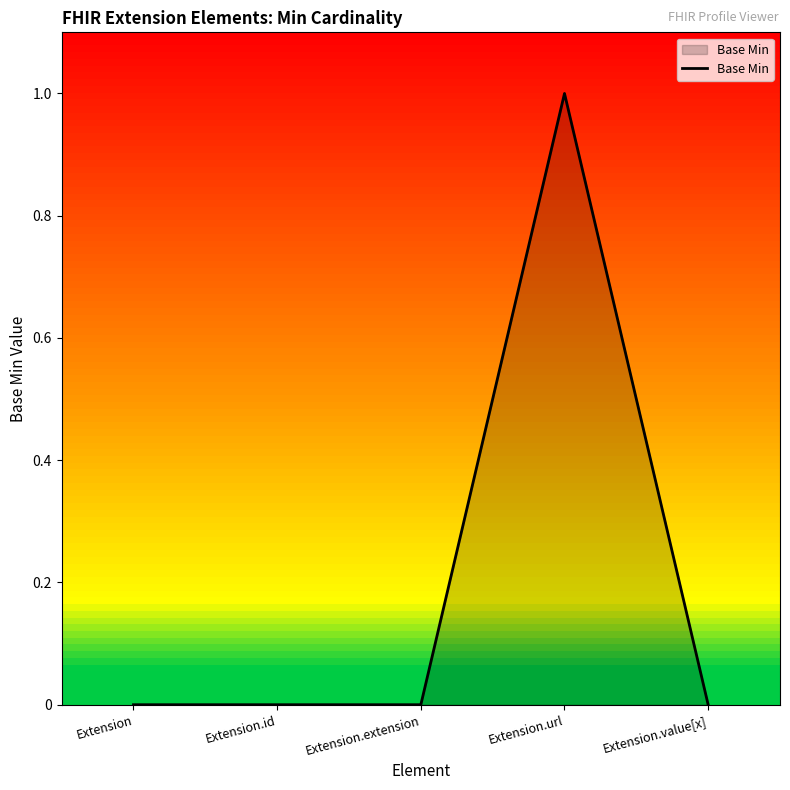

How many lines are shown in the chart?

1